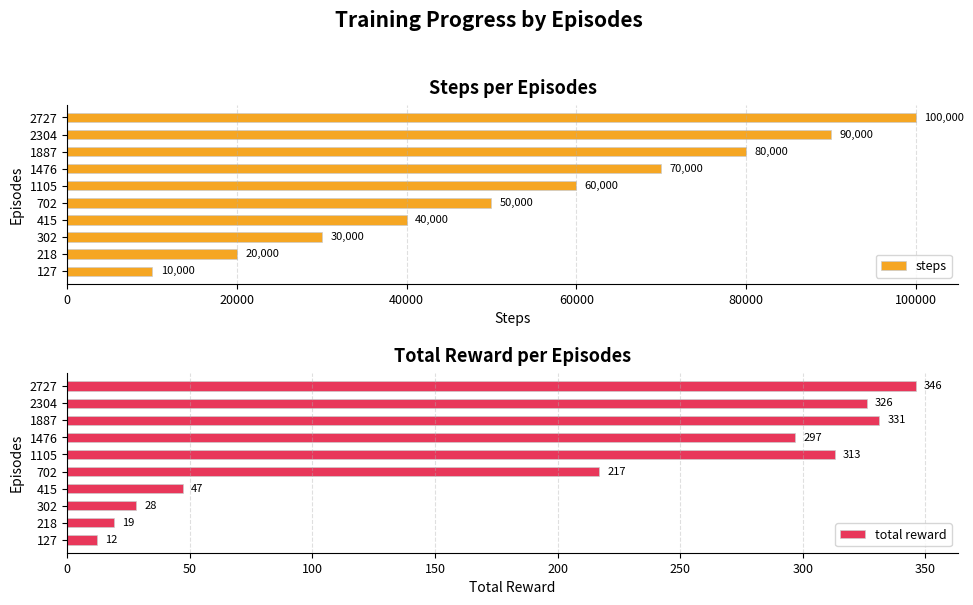

What value does the total reward series have at 415?

47